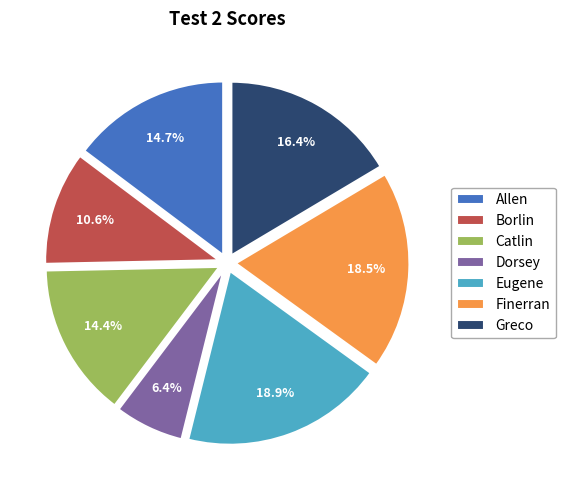

Combined, do Greco and Eugene account for over 50%?

No